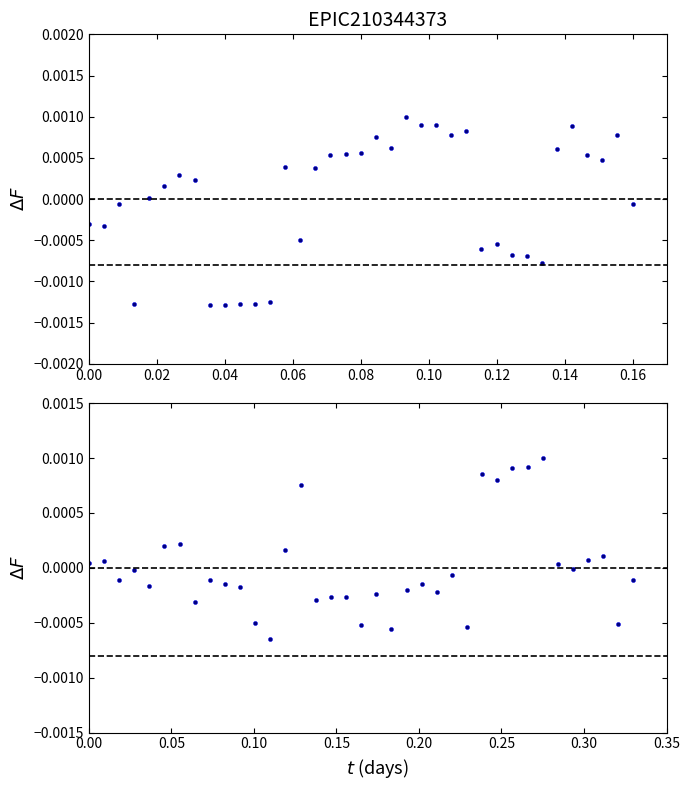

How many data points in y are above 0?

14